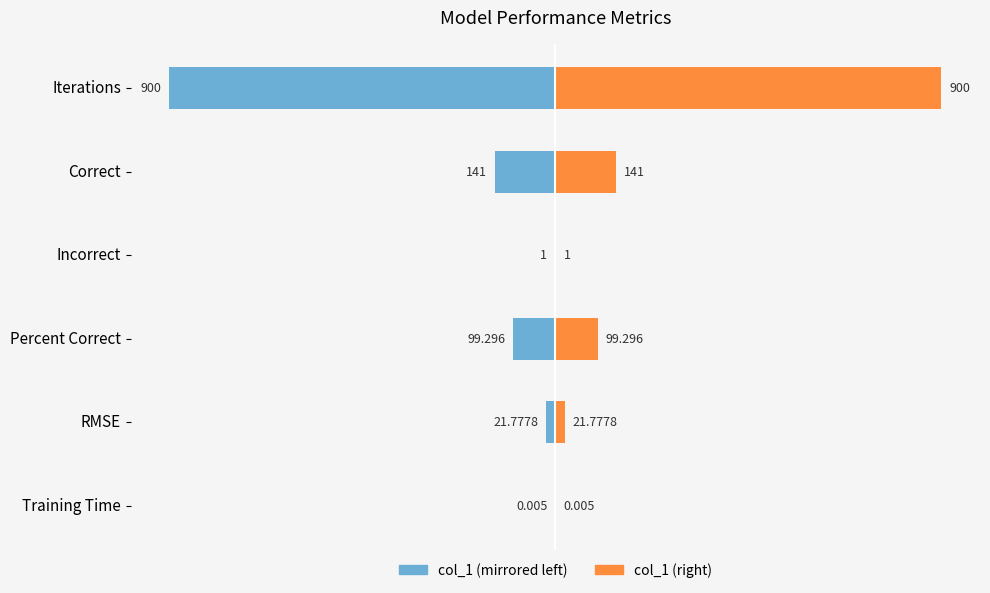

The value of col_1 (left) at Iterations is -1362.8. True or false?

False